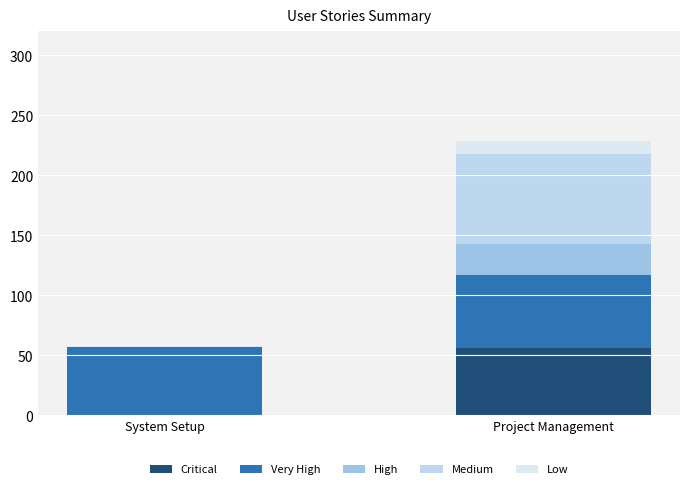

How many values in Critical are above zero?

1